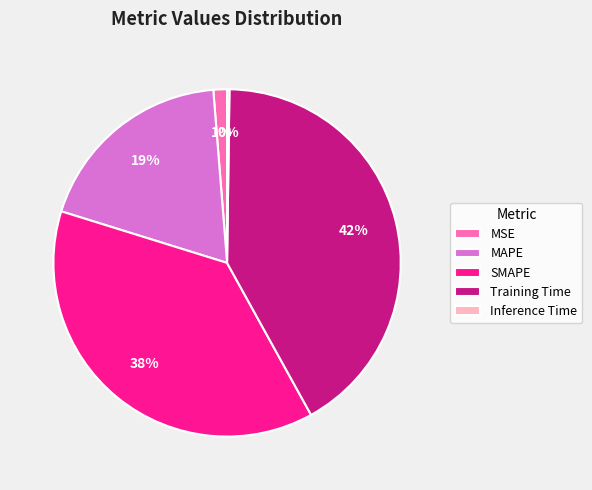

Combined, do SMAPE and MSE account for over 50%?

No